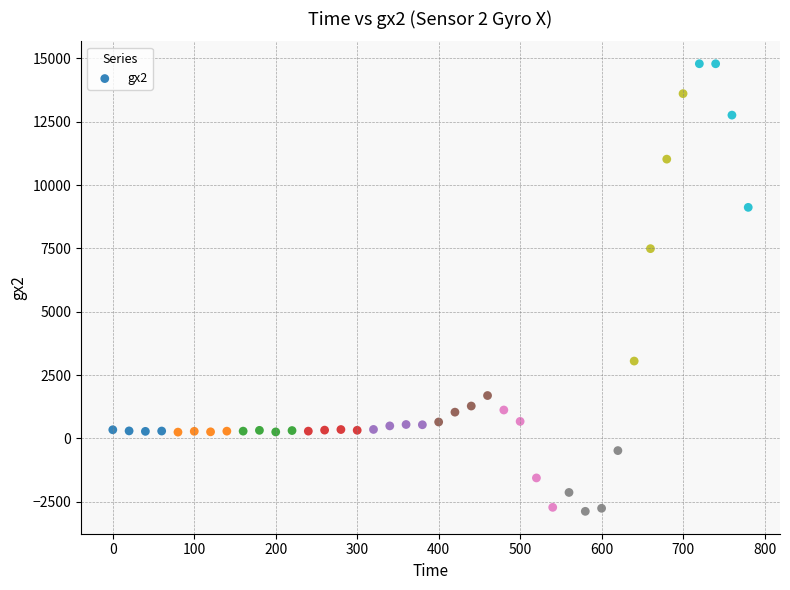

What Y value in the scatter plot is closest to 5956?

7491